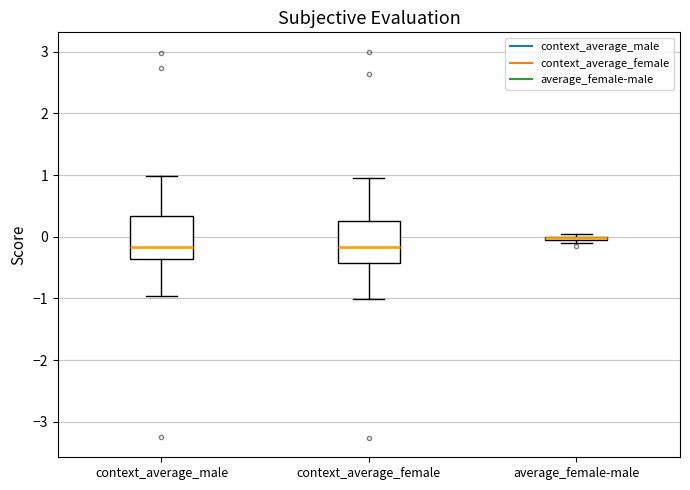

Where does the upper whisker of the box for context_average_male end on the y-axis? The values are not printed on the chart, so give them approximately, as read against the axis.

1.0